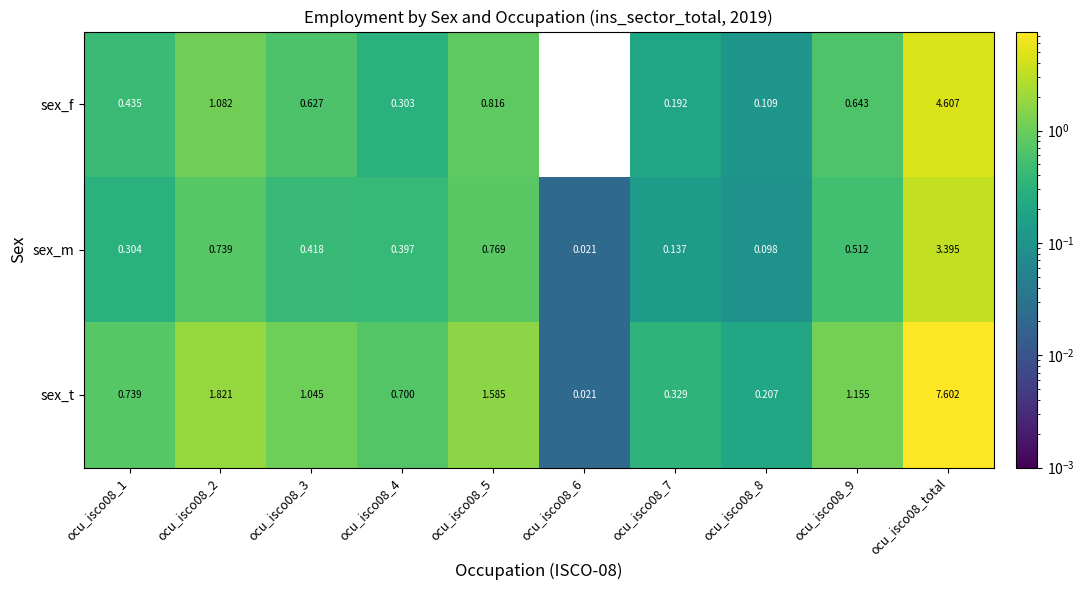

List the series in order of their overall mean, lowest first.

sex_m, sex_f, sex_t